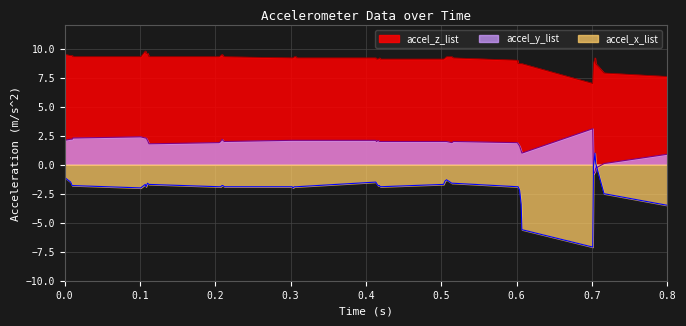

List the labels in order of accel_x_list value, smallest first.

0.701, 0.607, 0.8, 0.606, 0.716, 0.604, 0.101, 0.303, 0.108, 0.205, 0.207, 0.212, 0.302, 0.305, 0.307, 0.308, 0.419, 0.601, 0.602, 0.01, 0.011, 0.209, 0.21, 0.416, 0.418, 0.107, 0.112, 0.503, 0.11, 0.414, 0.514, 0.516, 0.008, 0.413, 0.505, 0.507, 0.0, 0.702, 0.705, 0.704